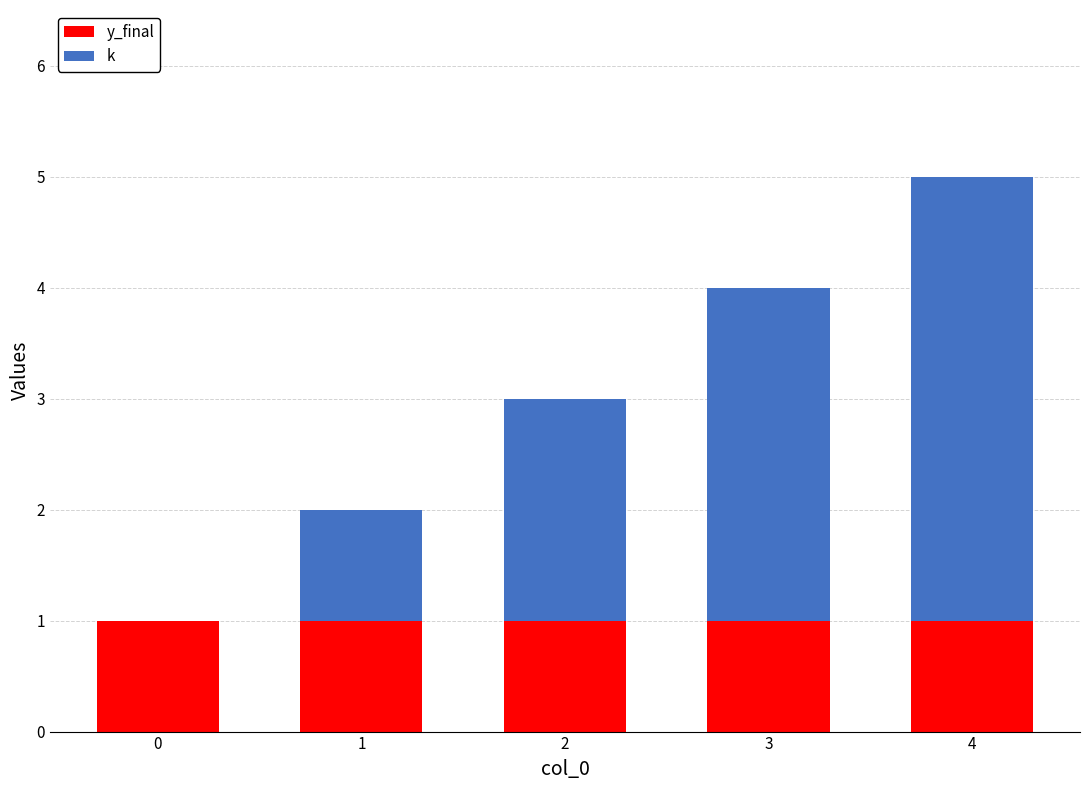

At which category is the sum across all series the highest?

4